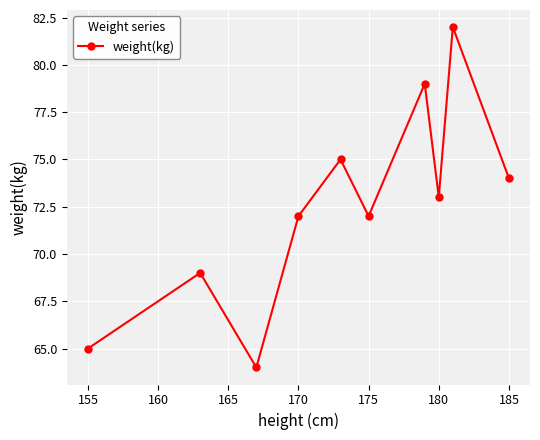

How many points are higher than both their immediate neighbors (excluding endpoints)?

4